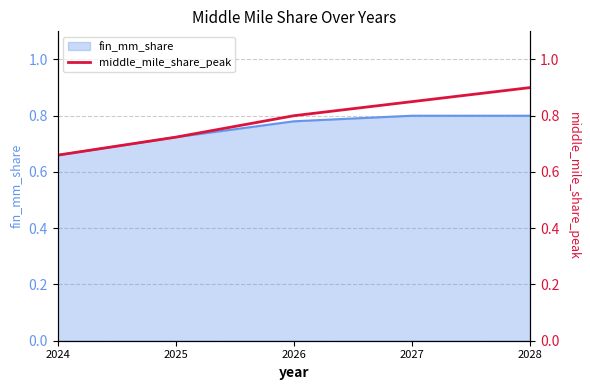

Does the chart have visible grid lines?

Yes